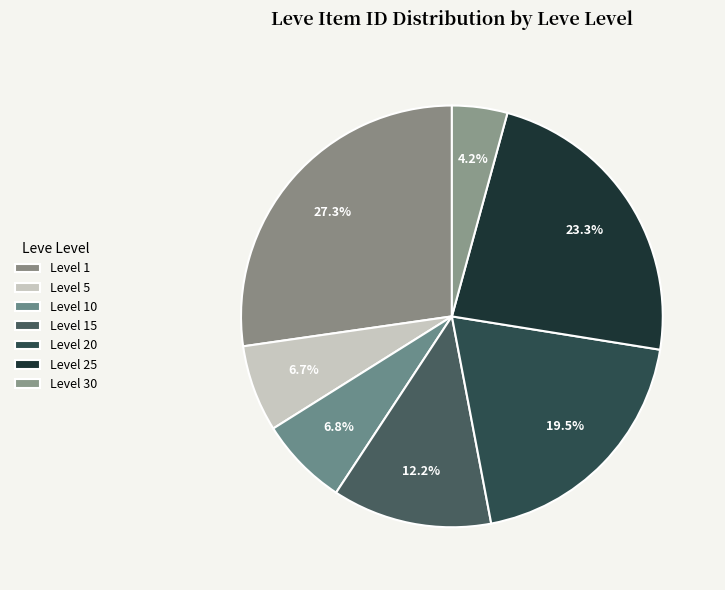

How many slices are in this pie chart?

7